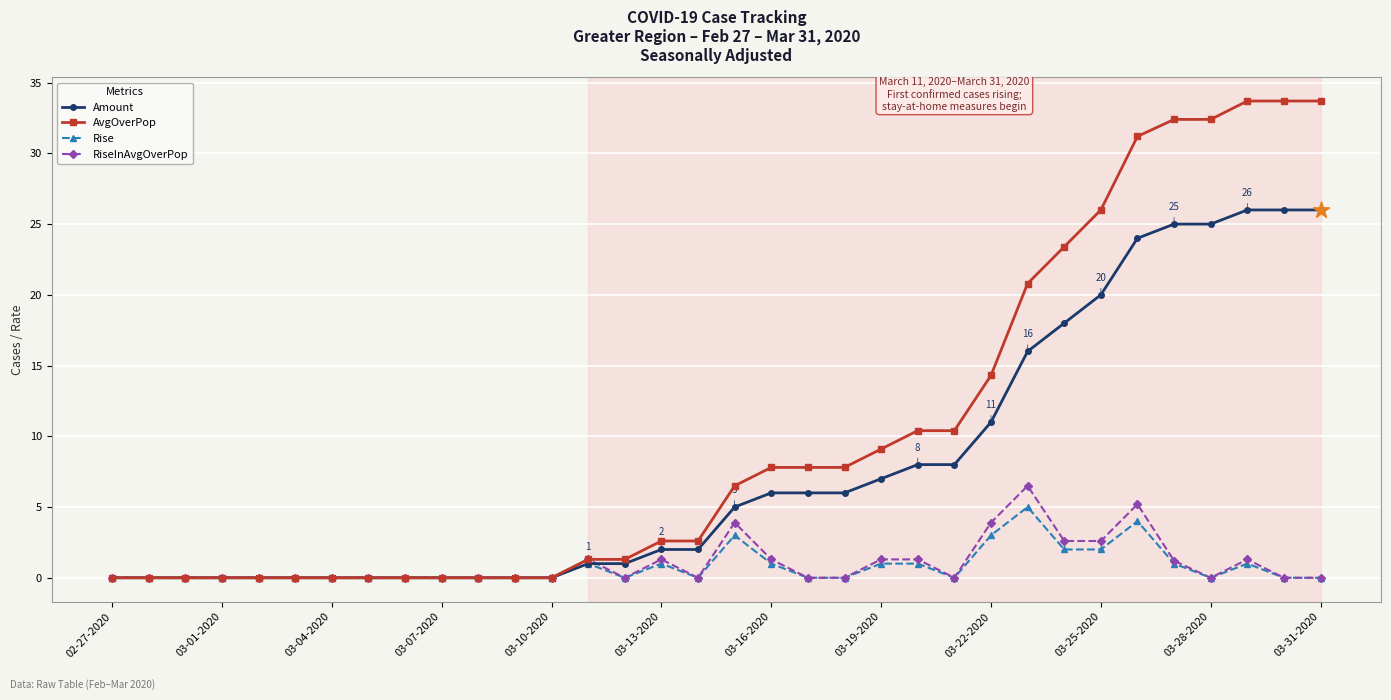

Which series has the largest range (max minus min)?

AvgOverPop